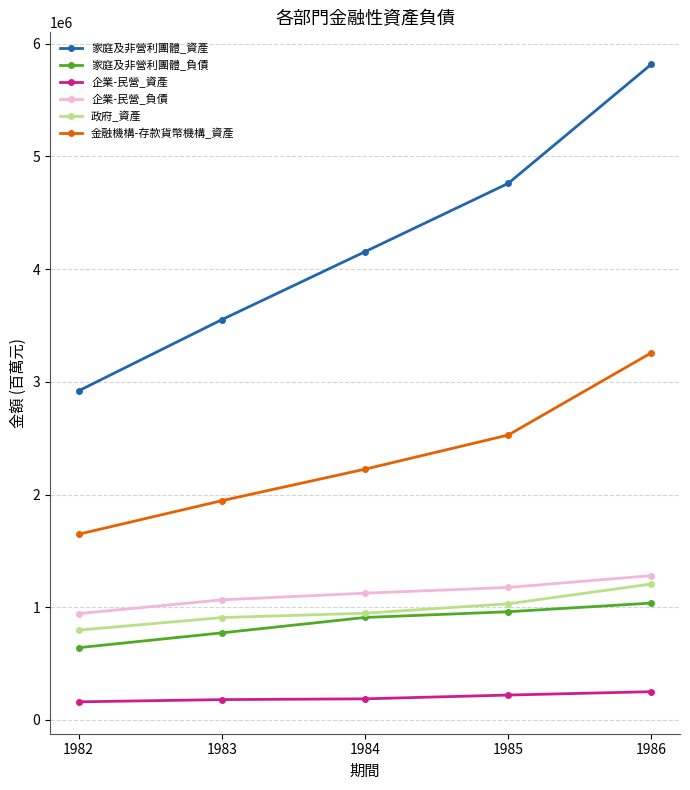

True or false: 企業-民營_負債 and 金融機構-存款貨幣機構_資產 cross at least once.

False